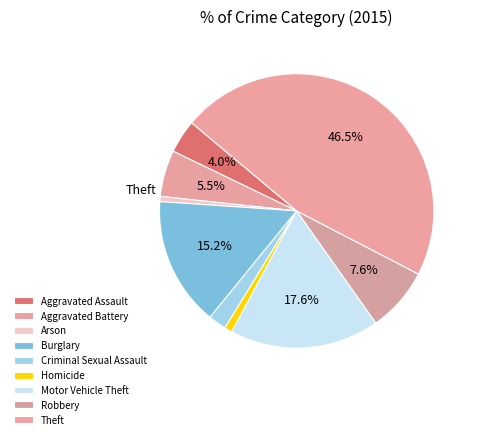

Which slice is the largest?

Theft